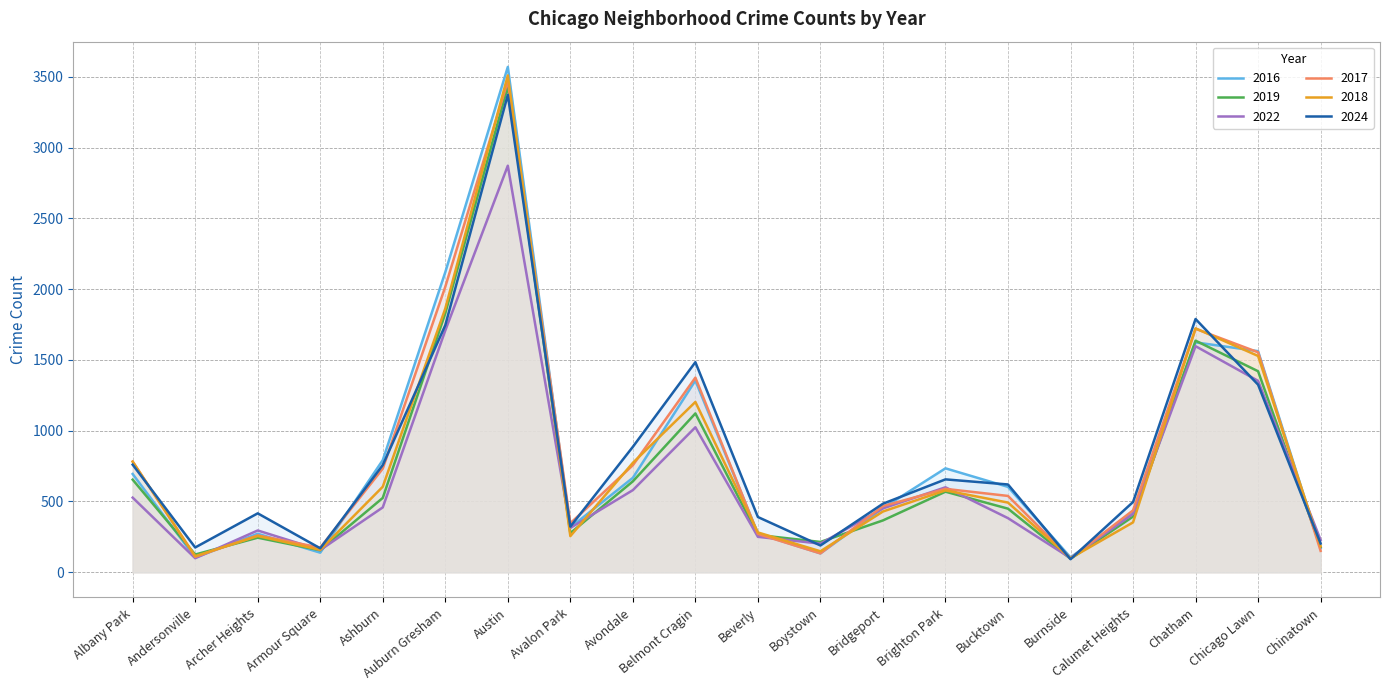

At how many categories does at least one series exceed 481?

12